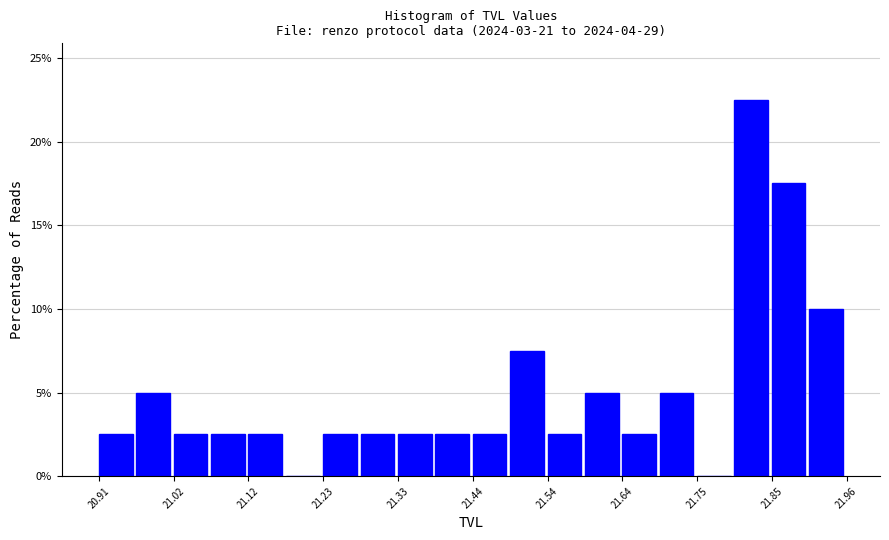

Around what value on the x-axis is the tallest bar? Give the approximate position of its centre, as read against the axis.

21.82